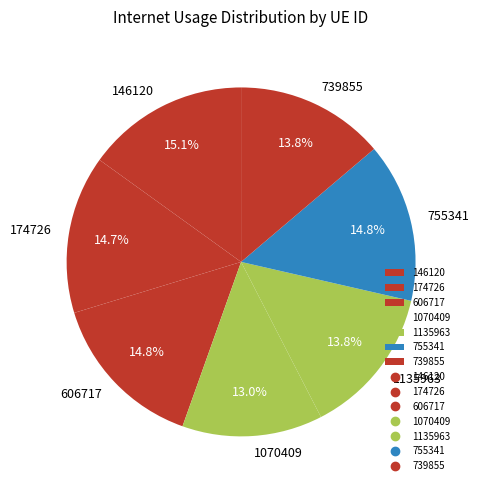

True or false: 739855 accounts for 14% of the total.

True